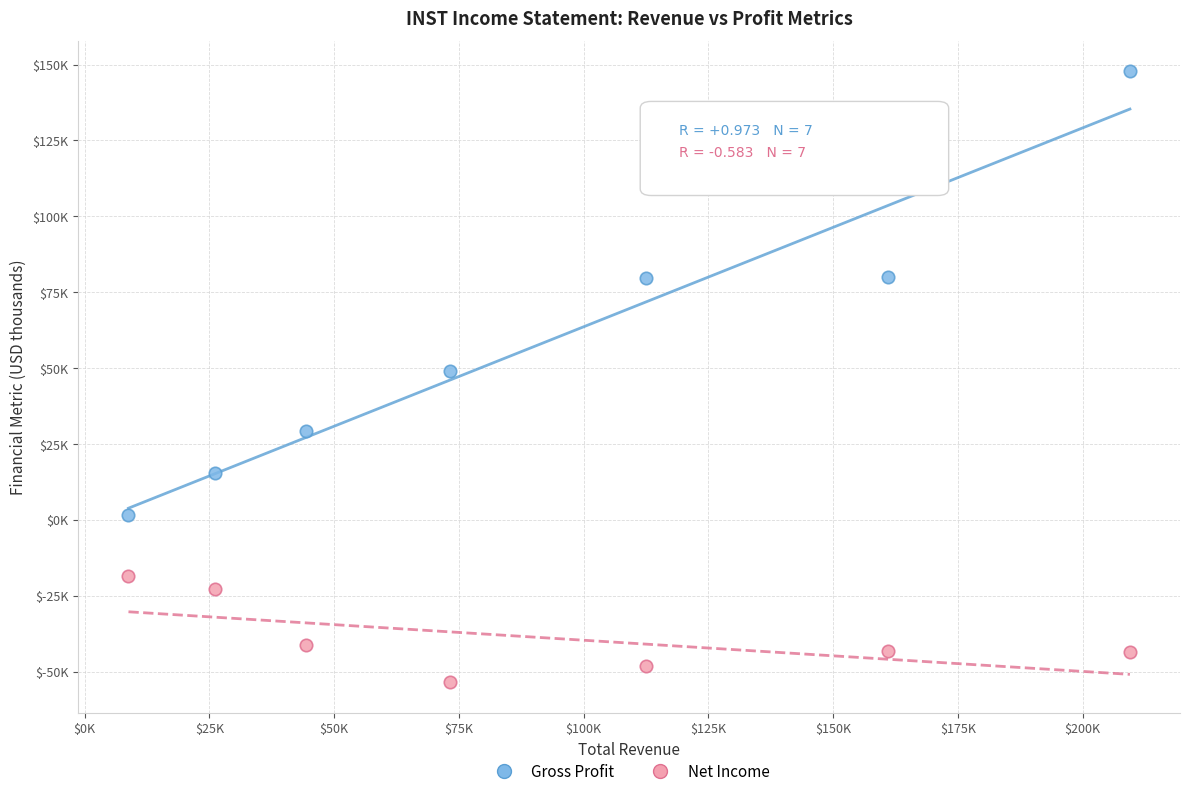

Which series contains the lowest Y value?

Net Income